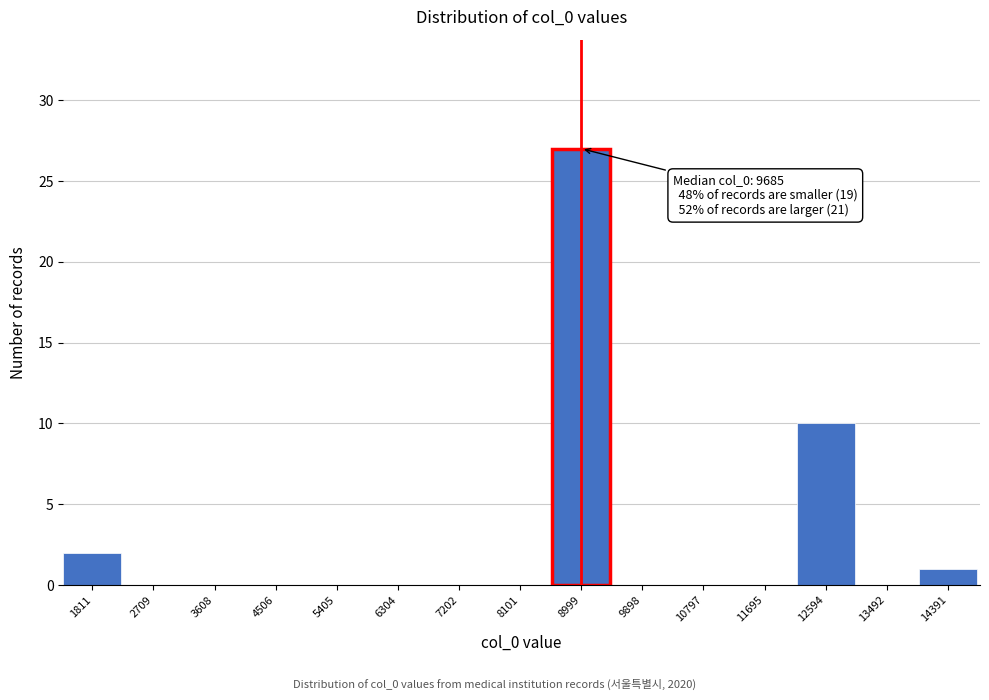

Reading left to right, extract all data points from this chart.

1811=2	2709=0	3608=0	4506=0	5405=0	6304=0	7202=0	8101=0	8999=27	9898=0	10797=0	11695=0	12594=10	13492=0	14391=1